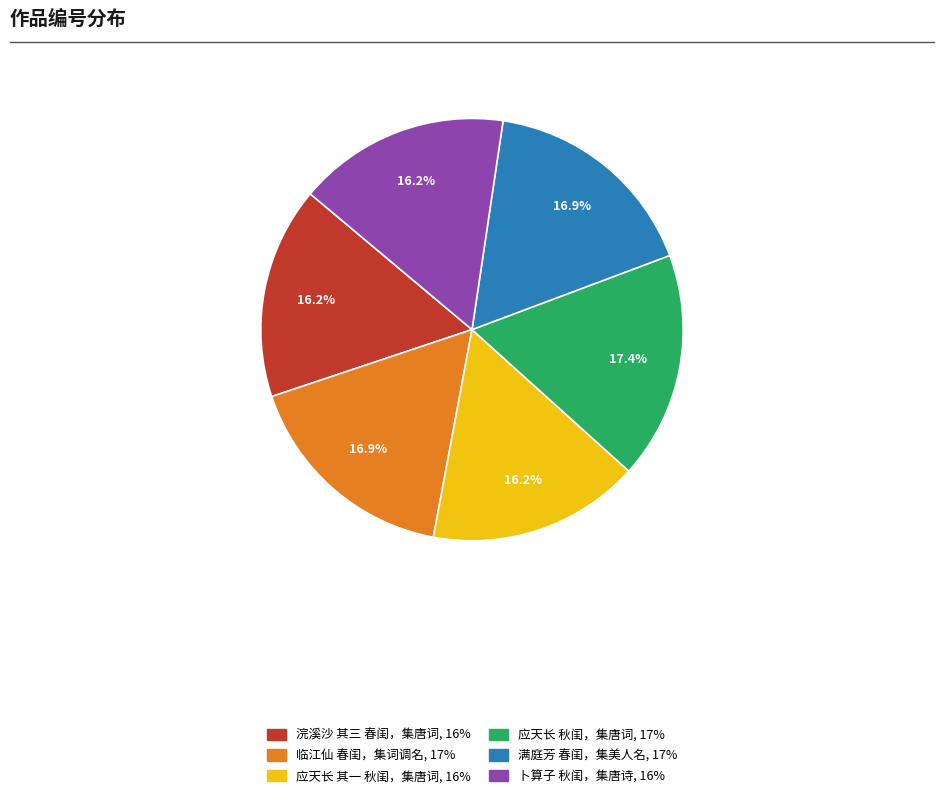

To the nearest percent, what is the difference between the 临江仙 春闺，集词调名 and 卜算子 秋闺，集唐诗 slice percentages?

1%